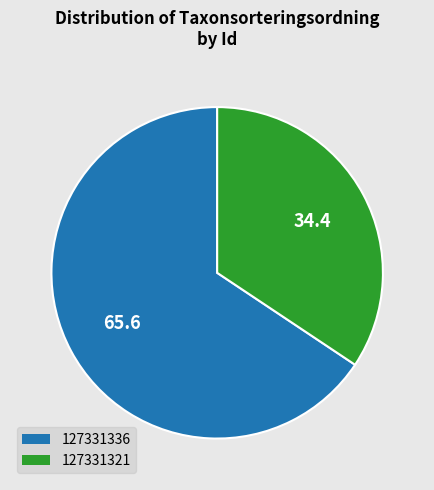

What is the ratio of the value at 127331336 to the value at 127331321?

1.9